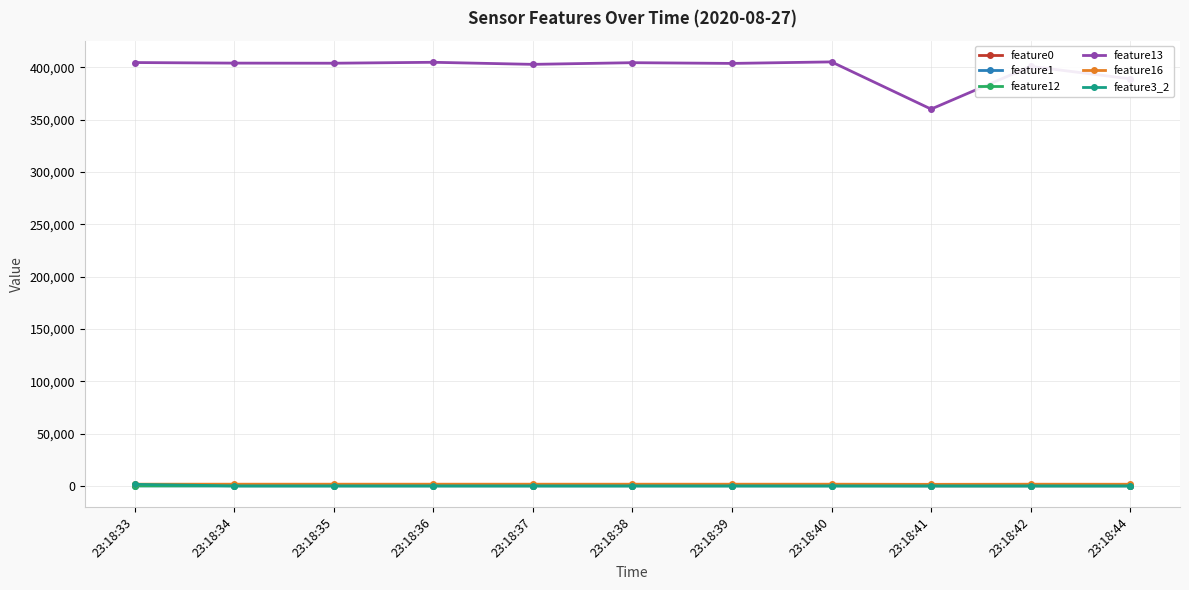

The value of feature13 at 23:18:41 is 360193.0. True or false?

True